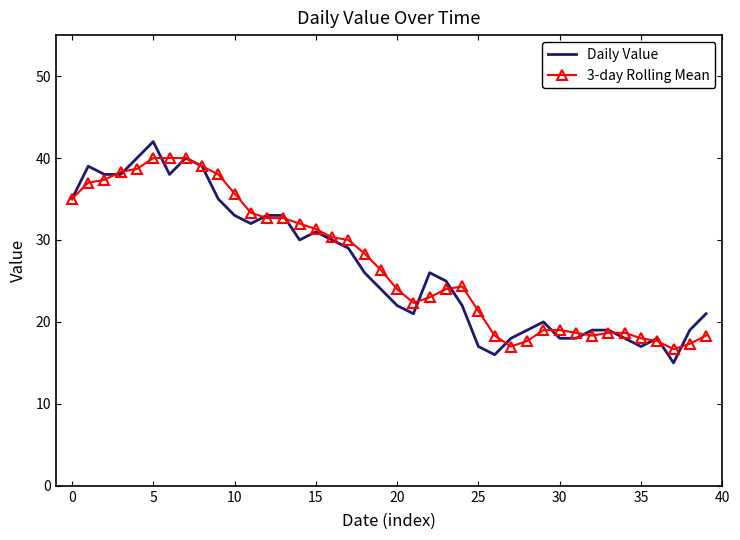

What is the highest value of the Daily Value series?

42.0